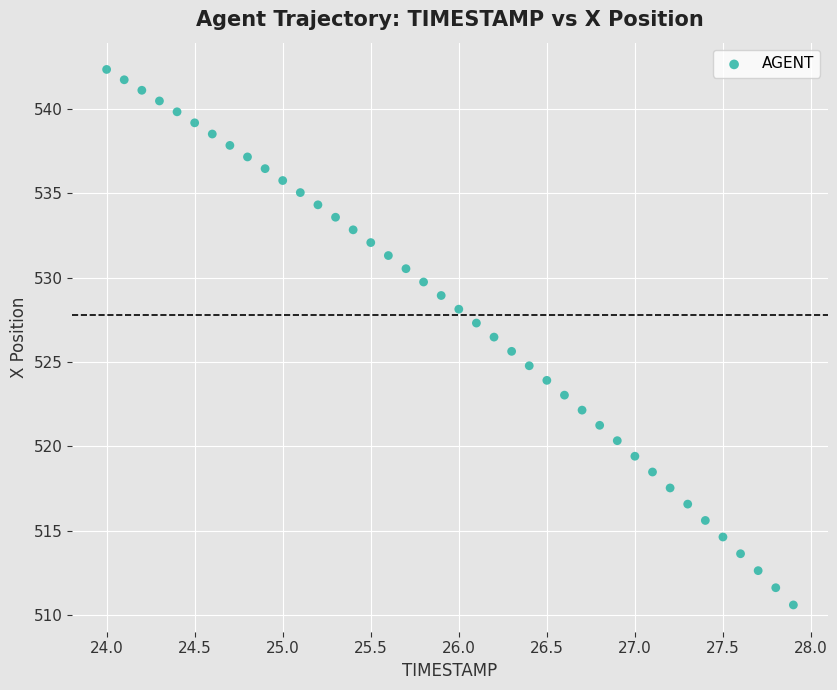

What is the range of Y values (max minus min)?

31.8